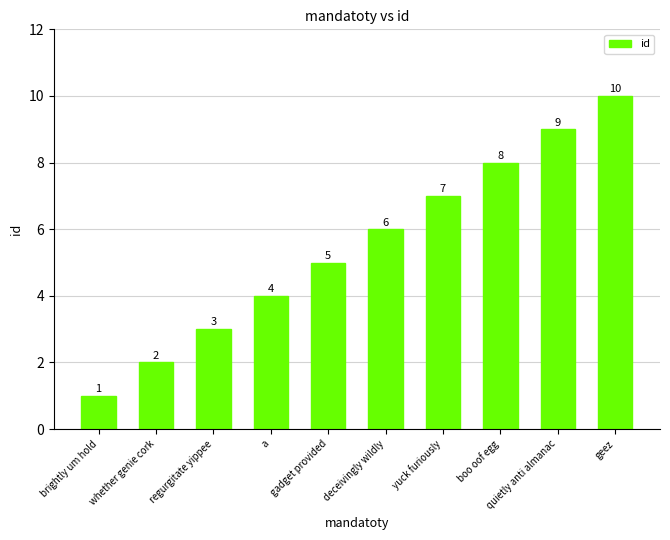

The value at quietly anti almanac is 5. True or false?

False